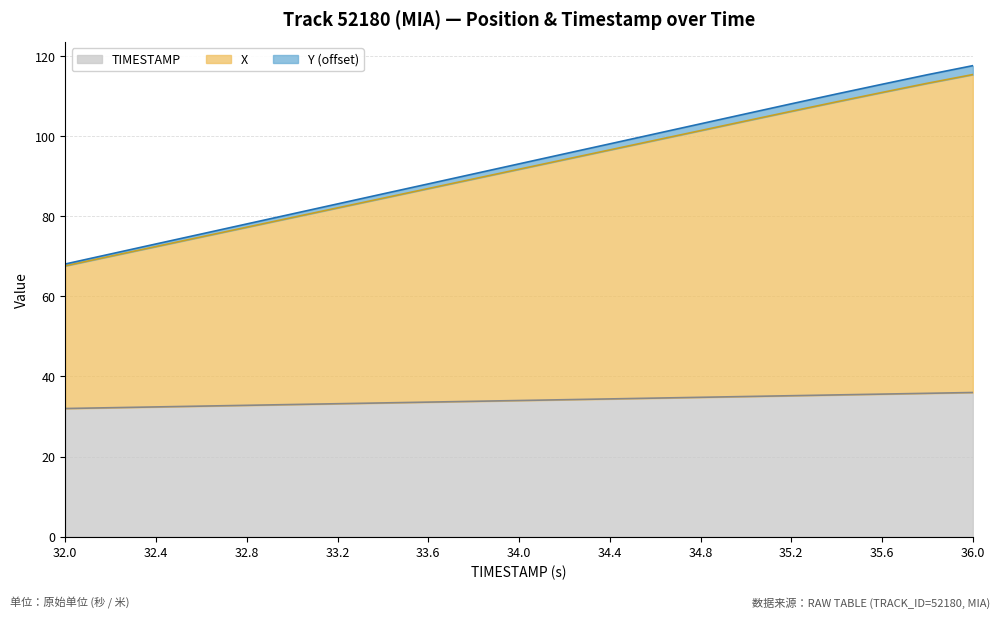

What is the spread (max minus min) of values at 35.2?

72.9